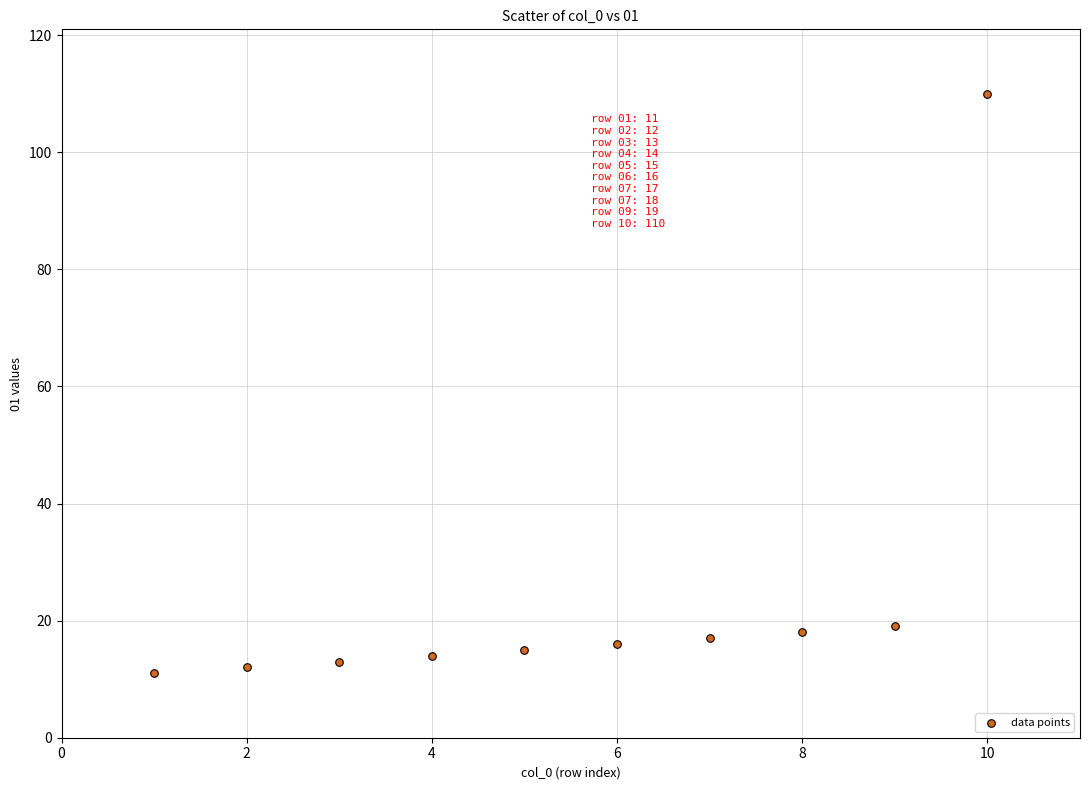

What is the average X value?

6